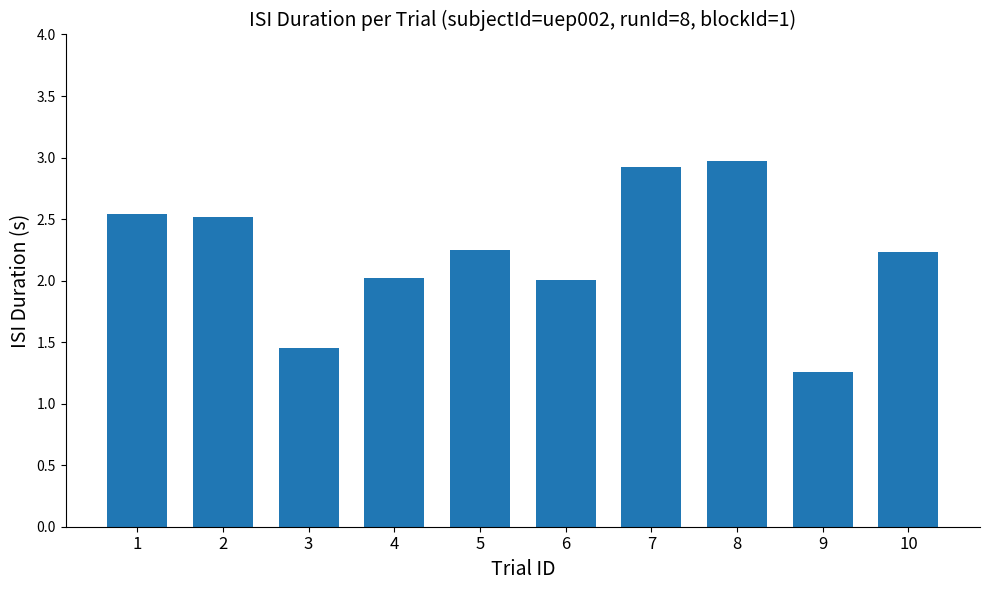

What is the ratio of the value at 6 to the value at 9?

1.6